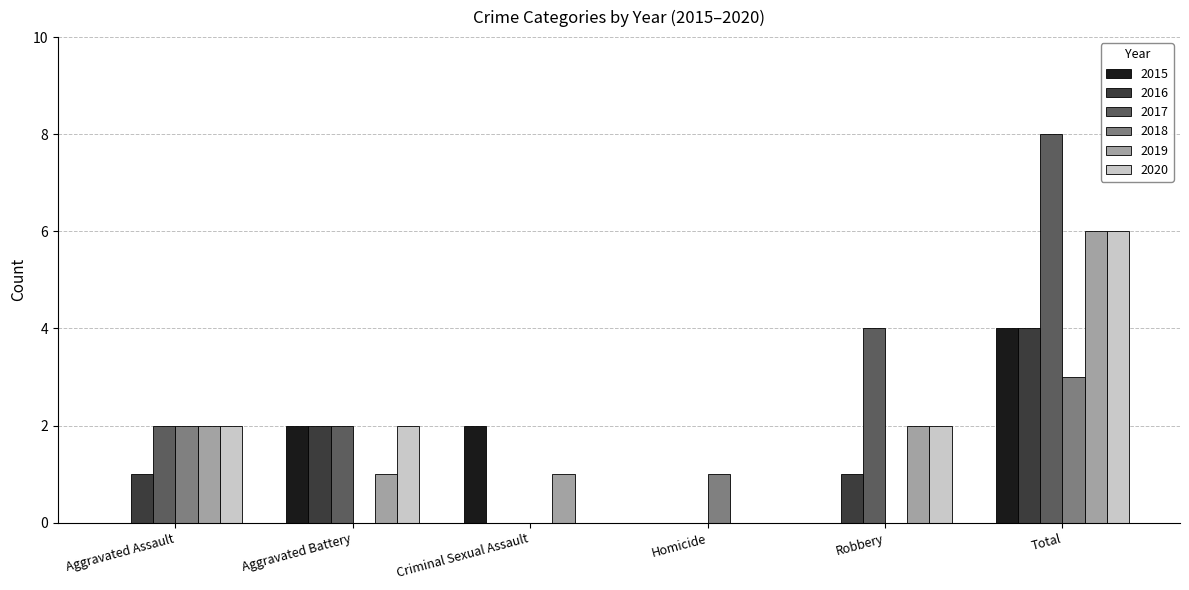

What is the sum of all 2017 values?

16